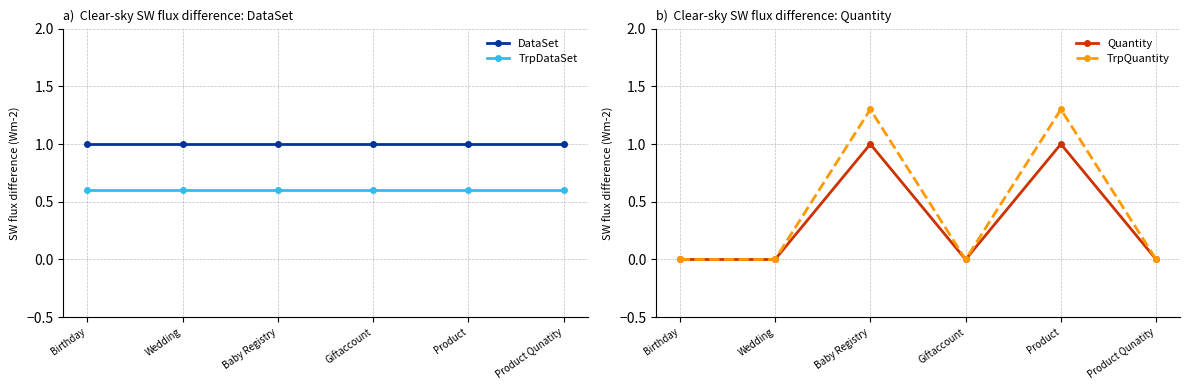

Which category has the lowest value across all series?

Birthday